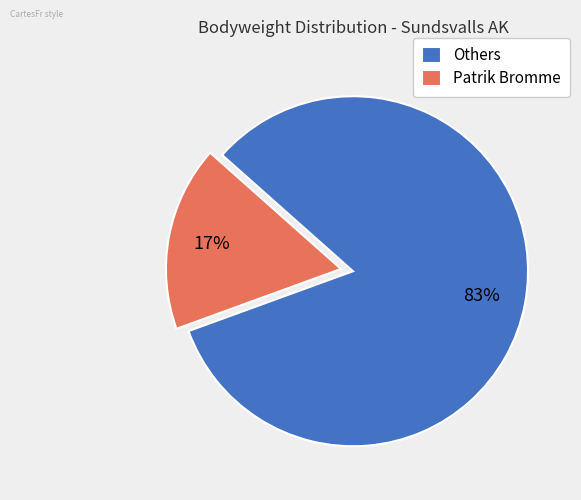

Is there a majority slice in this chart?

Yes